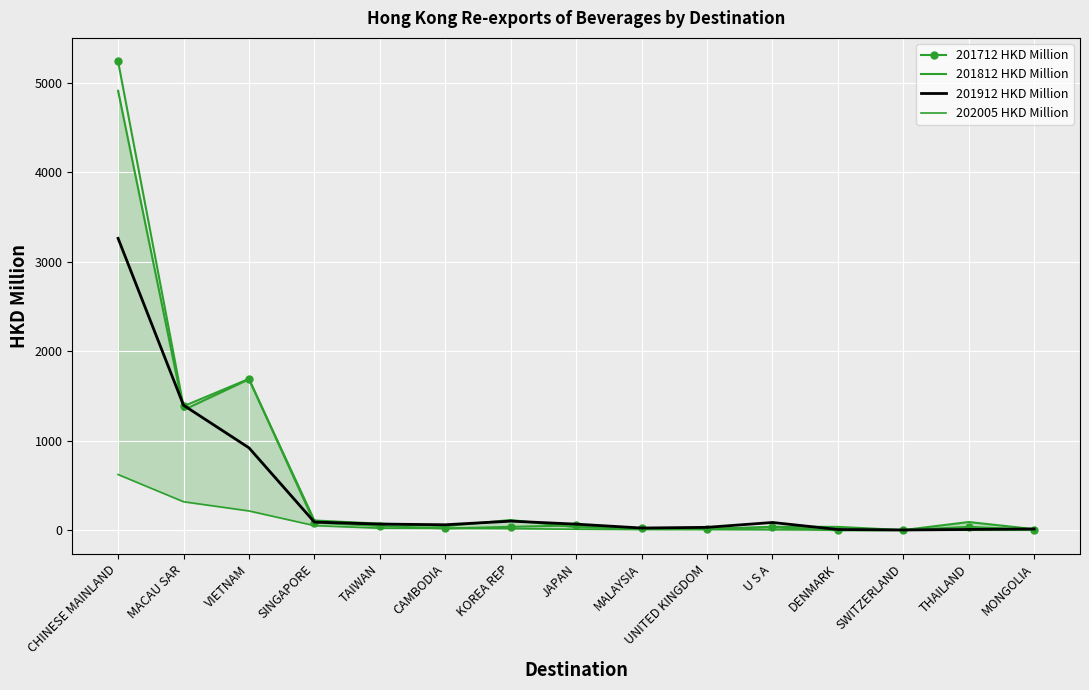

Is the value of 201812 HKD Million at CAMBODIA greater than the value of 201912 HKD Million at THAILAND?

Yes